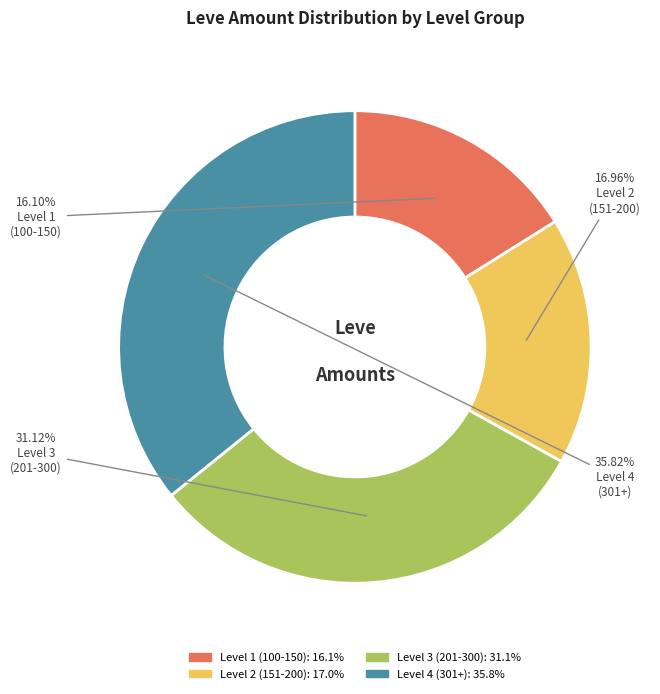

To the nearest percent, what is the difference between the largest and smallest slice percentages?

20%